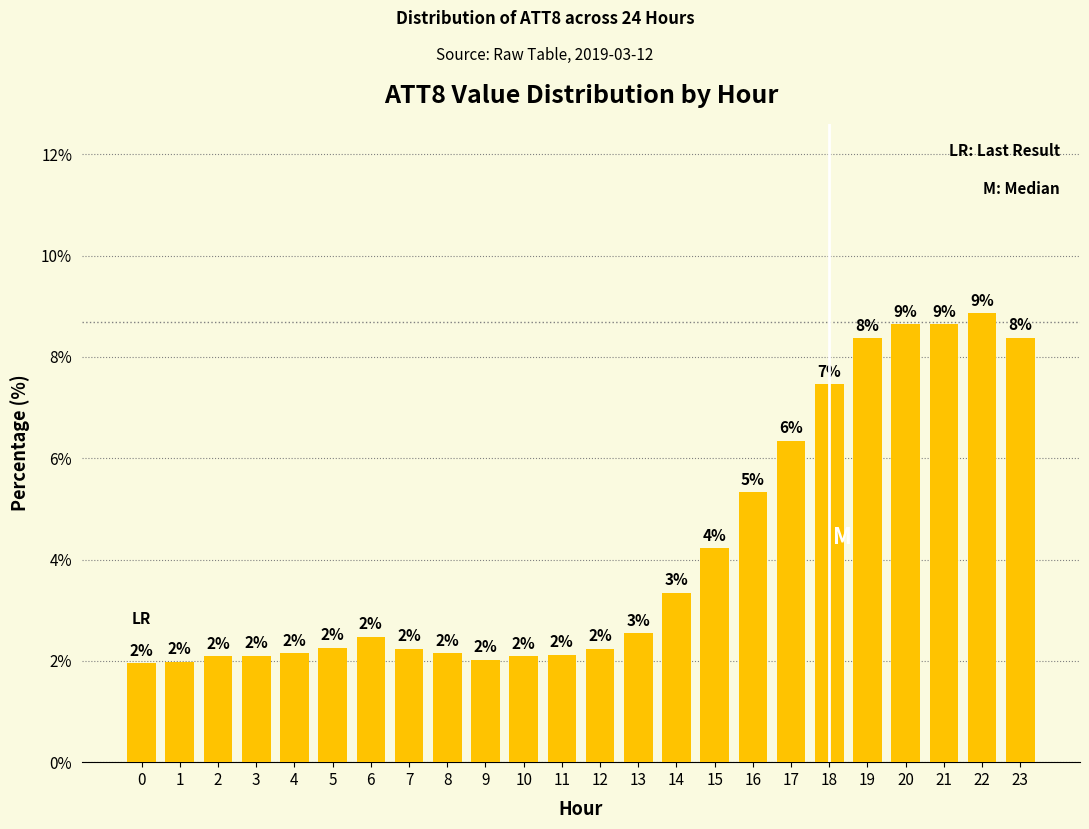

The value at 17 is 4.1. True or false?

False